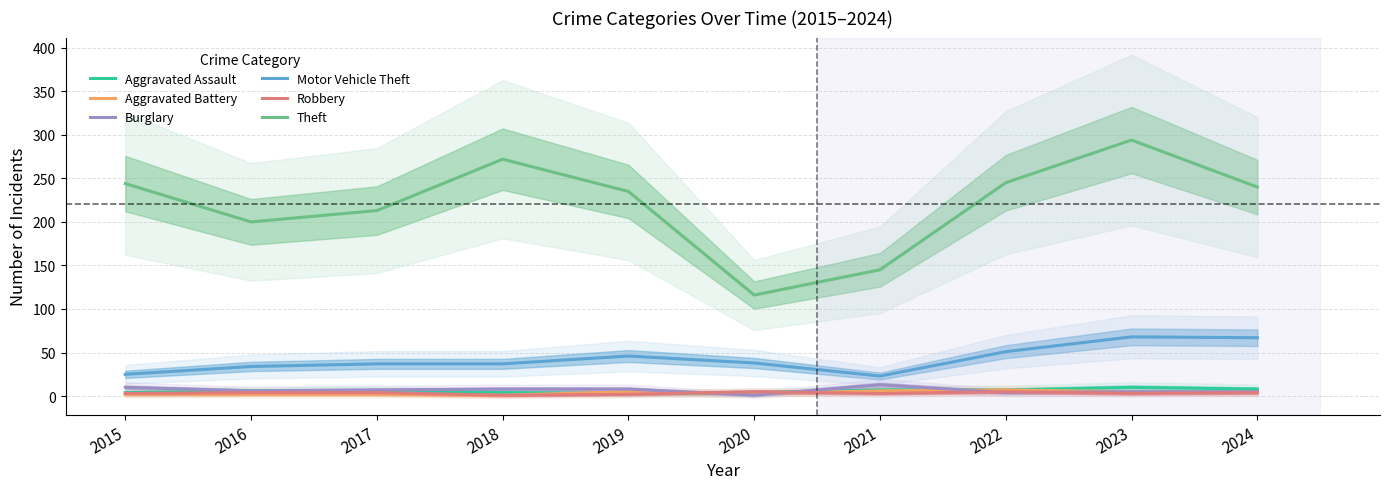

What is the approximate value of Burglary at 2016, to the nearest 5?

5